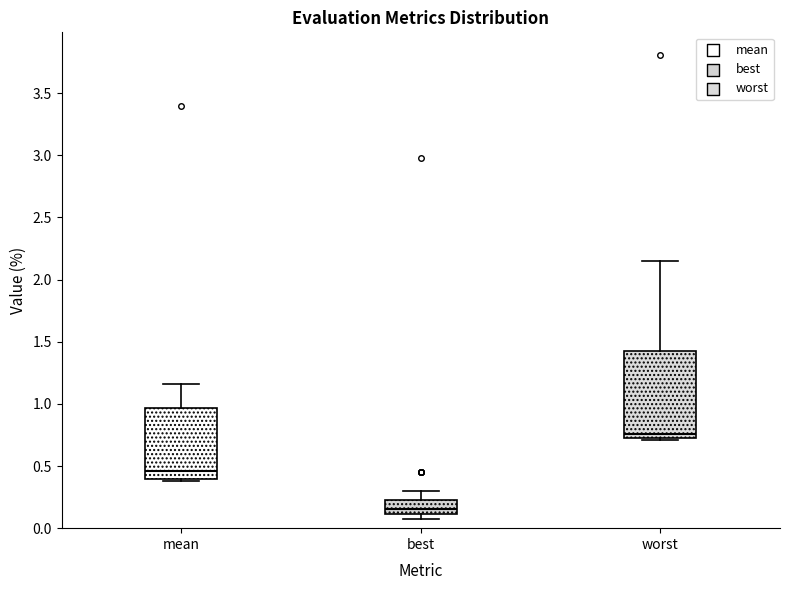

Comparing the boxes themselves (not the whiskers), which one is the tallest?

worst